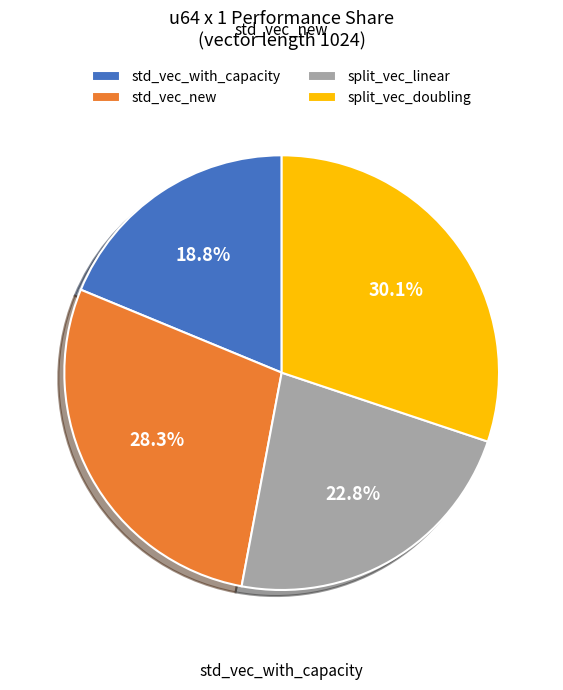

How many slices are in this pie chart?

4